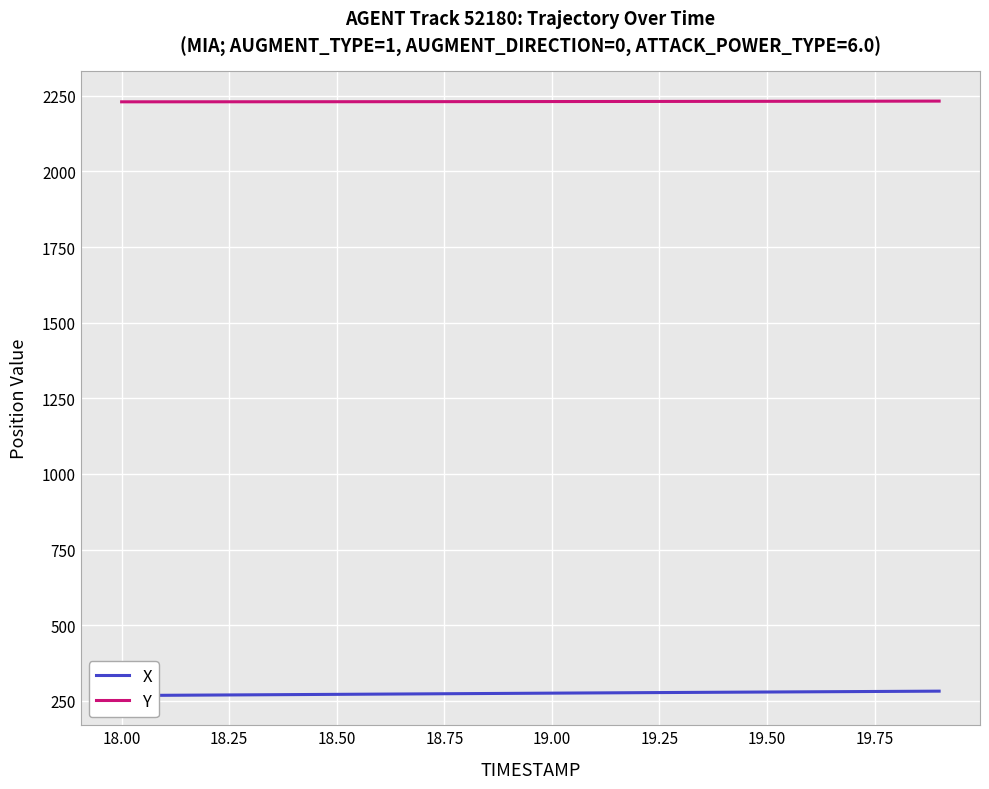

The value of Y at 18.00 is 2230.2. True or false?

True